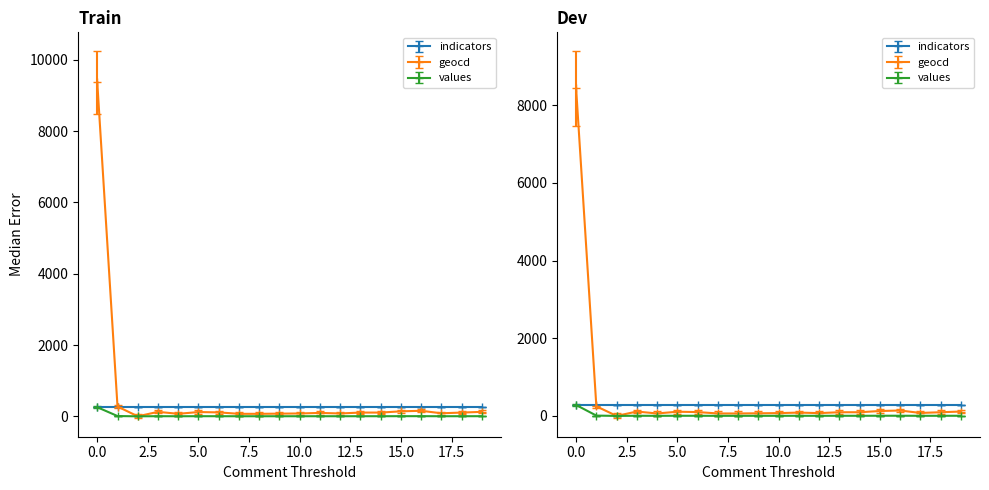

What is the difference between the second highest and minimum values in the geocd series?

275.0